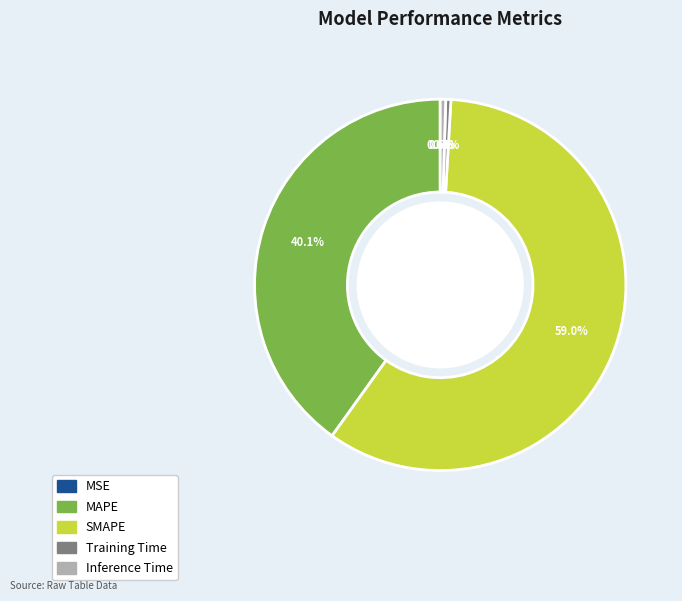

Which slice represents more than half of the pie?

SMAPE